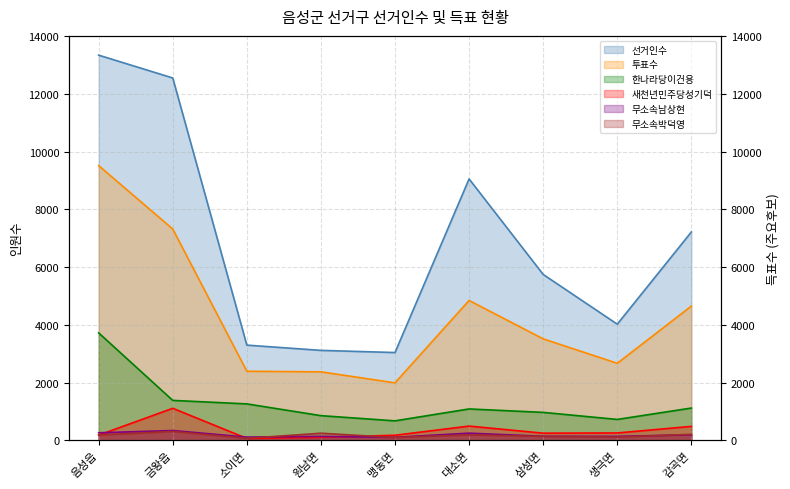

How many lines are shown in the chart?

6